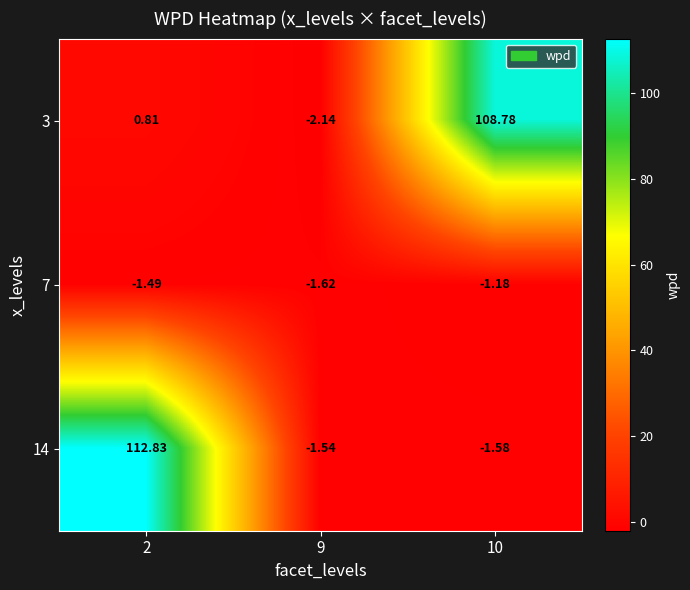

Which label corresponds to the smallest value in the chart?

9